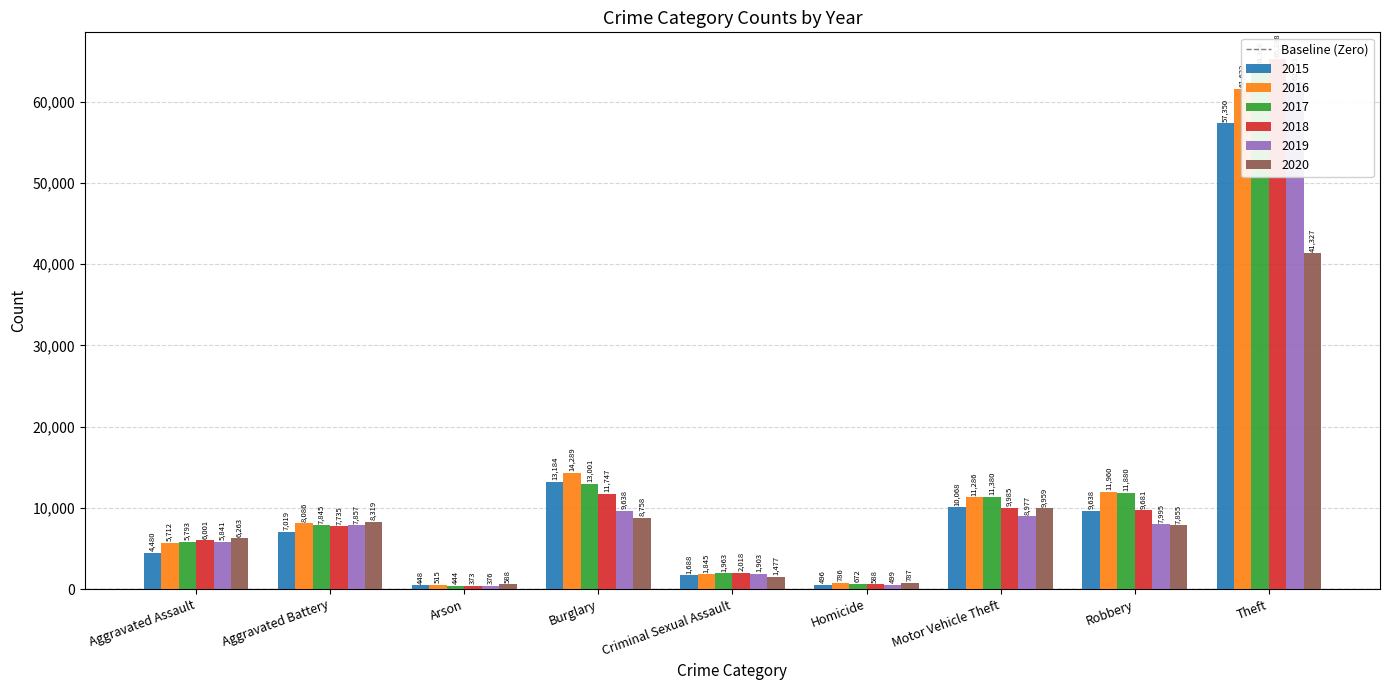

What is the difference between the maximum and minimum values in the 2018 series?

64915